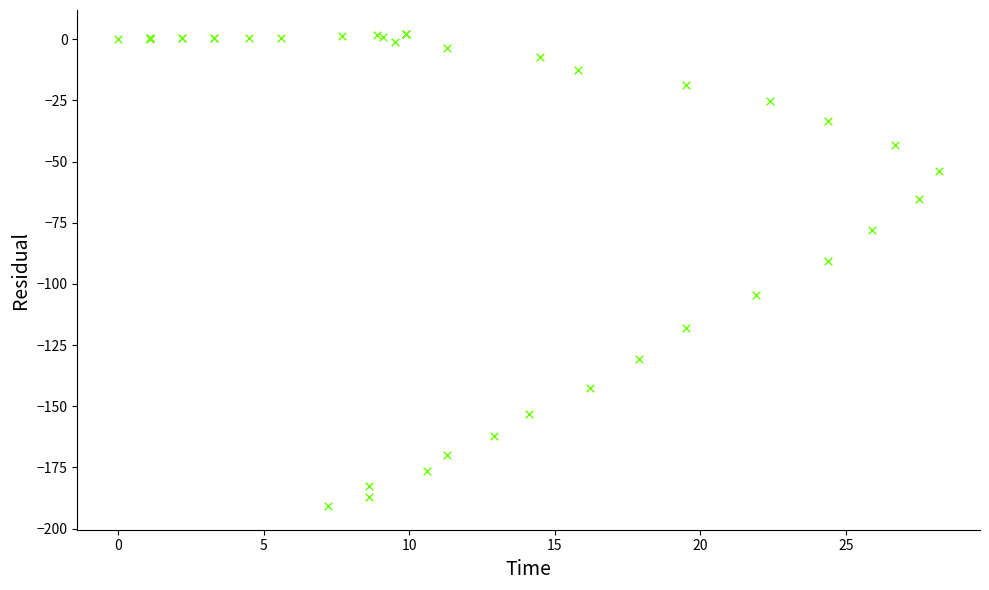

What Y value in the scatter plot is closest to -94?

-90.7